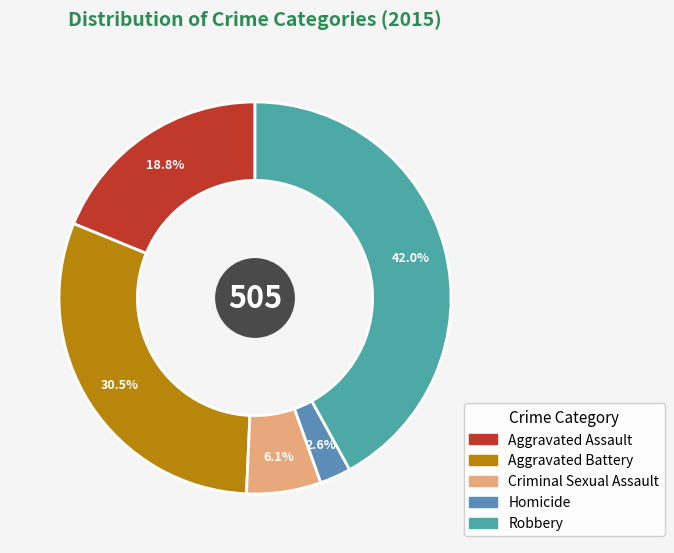

Count the number of slices in the pie.

5